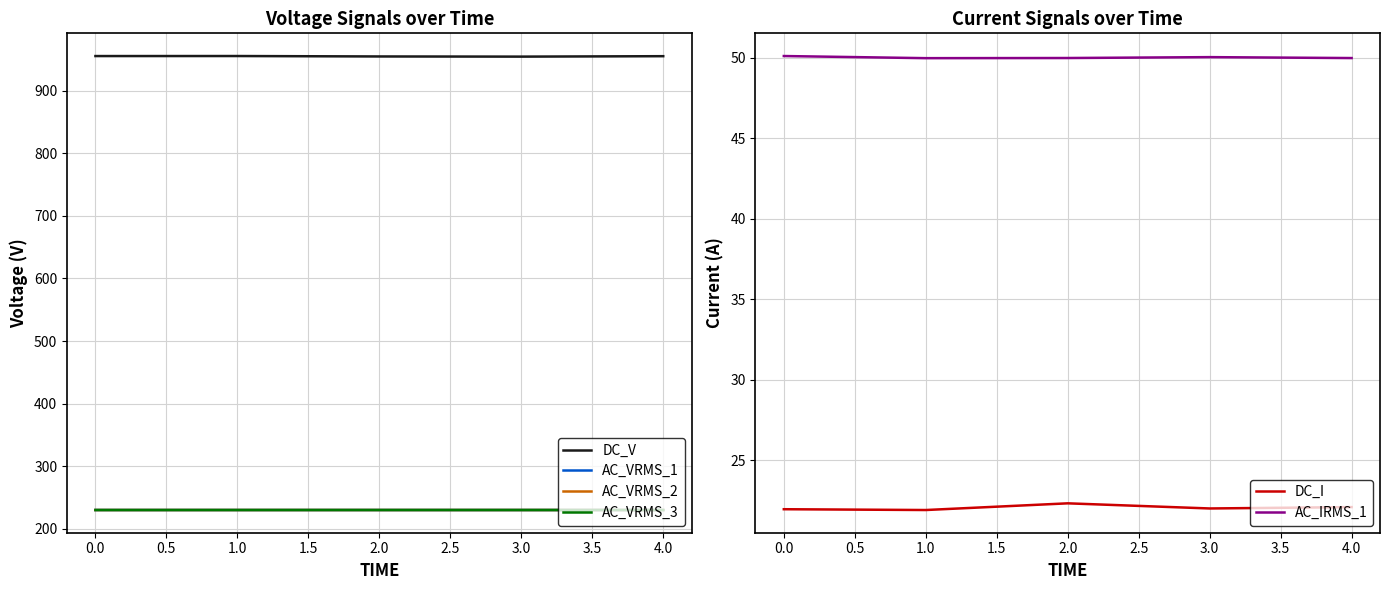

The value of AC_VRMS_3 at 0.0 is 304.1. True or false?

False